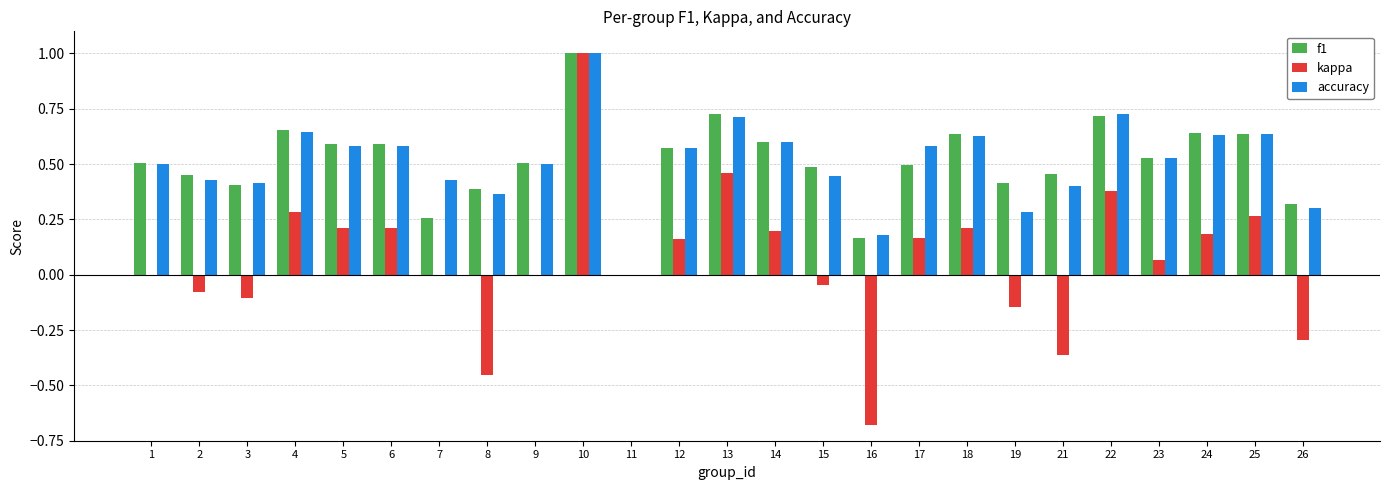

What is the sum of all kappa values?

1.6